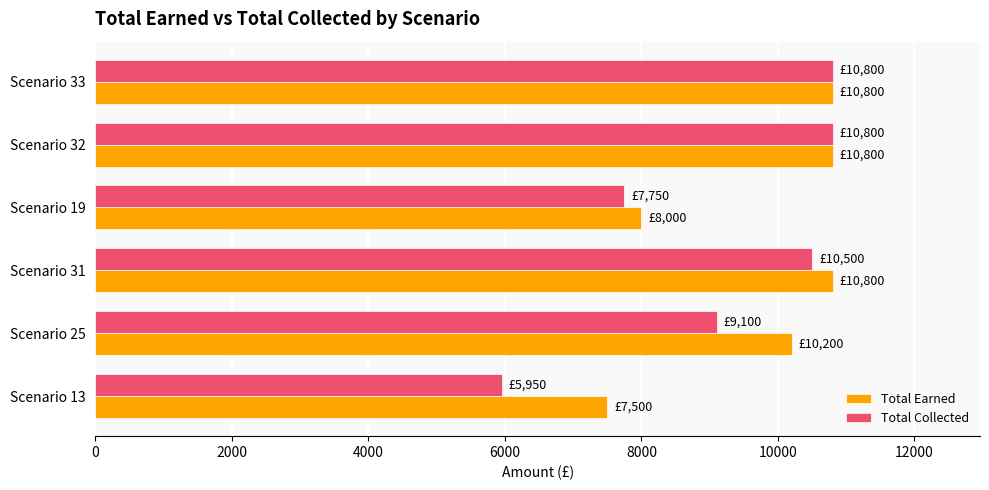

Which series has the largest range (max minus min)?

Total Collected